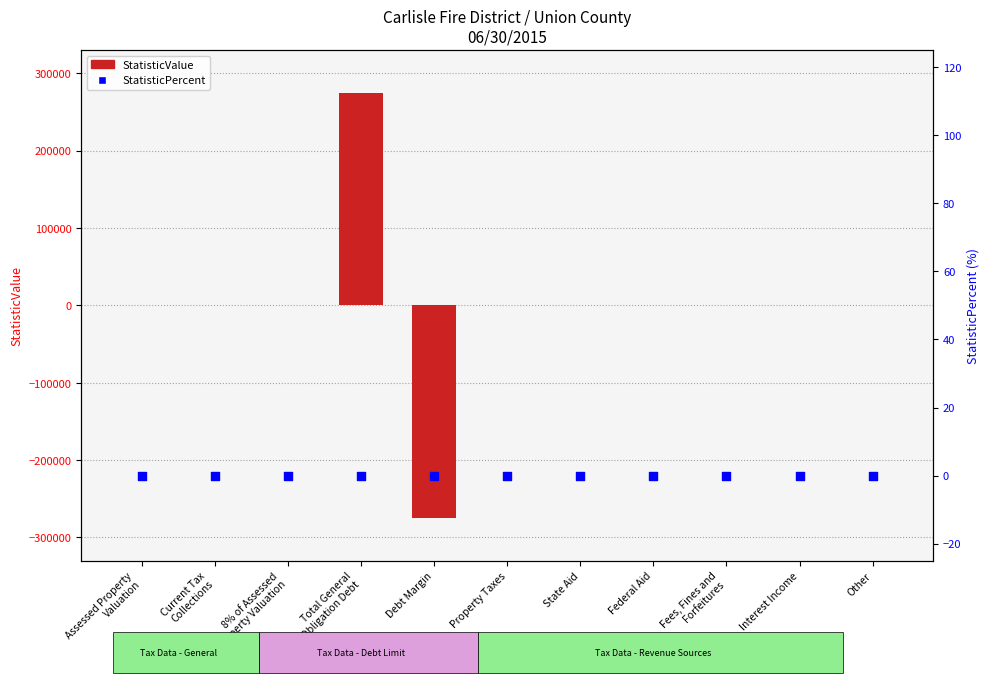

Which series contains the highest Y value?

StatisticValue